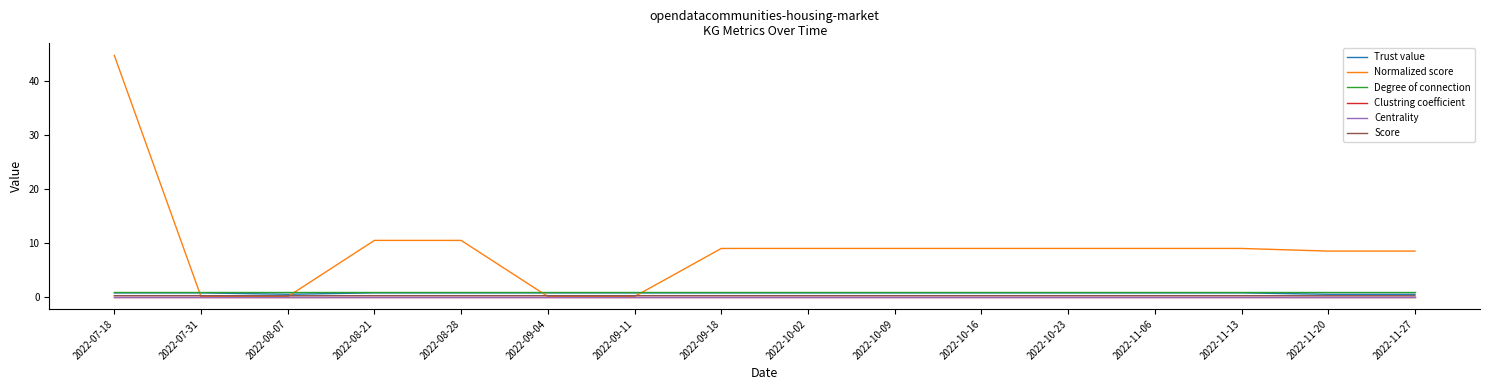

True or false: Clustring coefficient has a value of 0.0 at 2022-08-21.

True